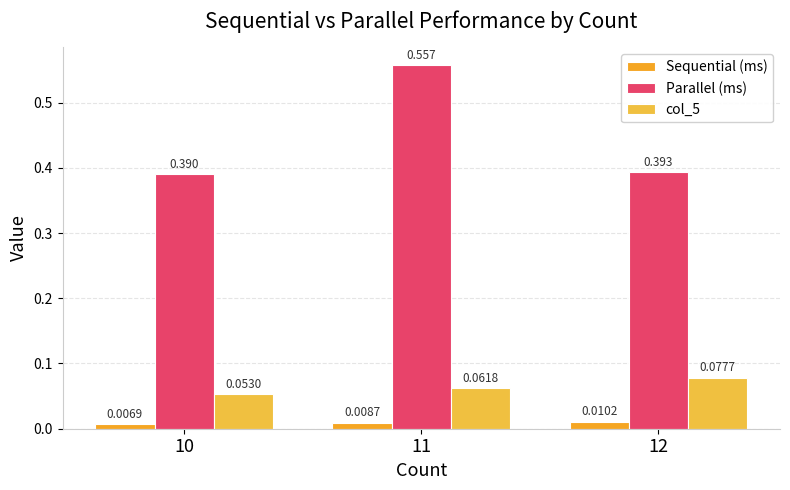

Which series changed the most between 10 and 12?

col_5